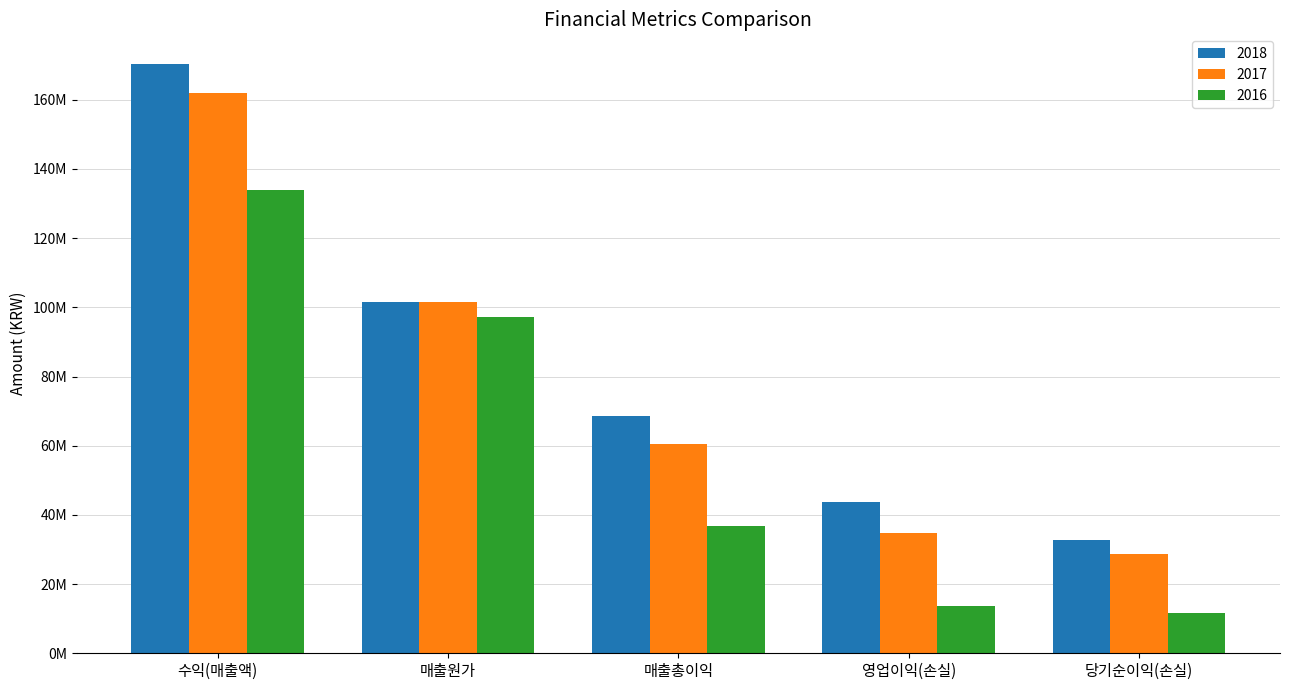

Reading left to right, extract all data points from this chart.

2018: 수익(매출액)=170381870	매출원가=101666506	매출총이익=68715364	영업이익(손실)=43699451	당기순이익(손실)=32815127
2017: 수익(매출액)=161915007	매출원가=101399657	매출총이익=60515350	영업이익(손실)=34857091	당기순이익(손실)=28800837
2016: 수익(매출액)=133947204	매출원가=97290644	매출총이익=36656560	영업이익(손실)=13647436	당기순이익(손실)=11579749